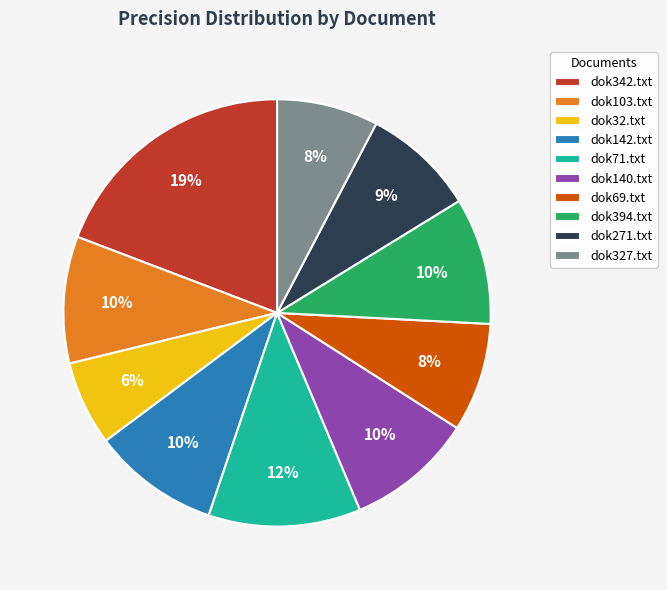

To the nearest percent, what is the difference between the dok327.txt and dok142.txt slice percentages?

2%